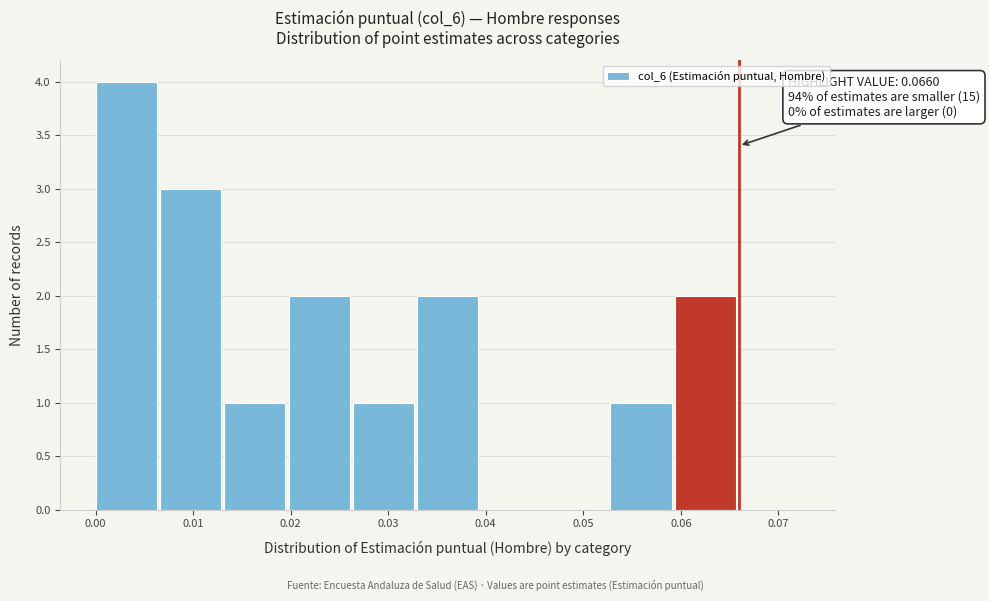

Over which range of the x-axis is the bar tallest?

0.000 to 0.007